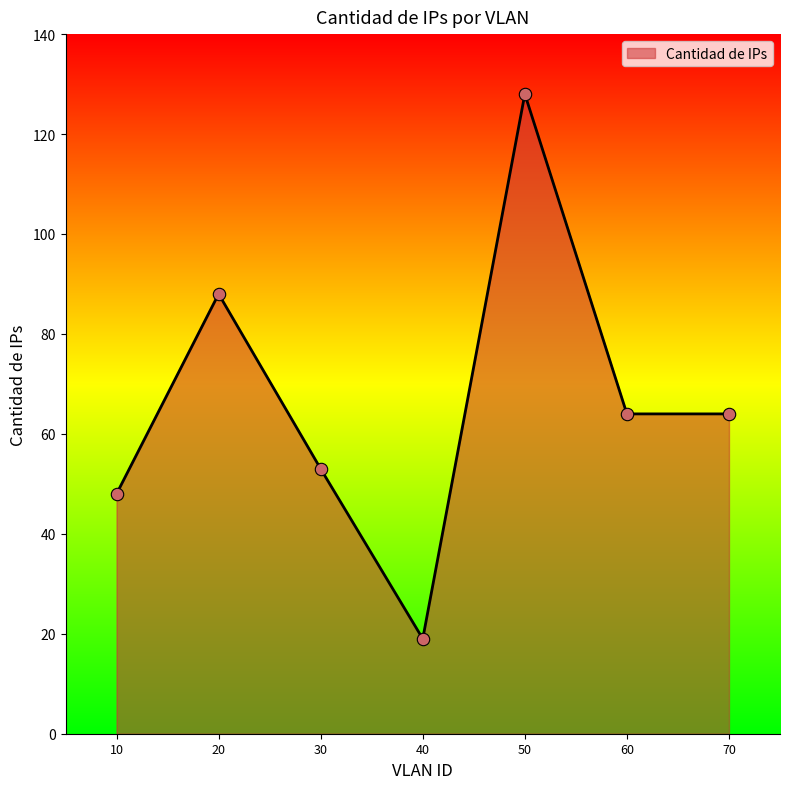

What is the change in value from 40 to 50?

+109